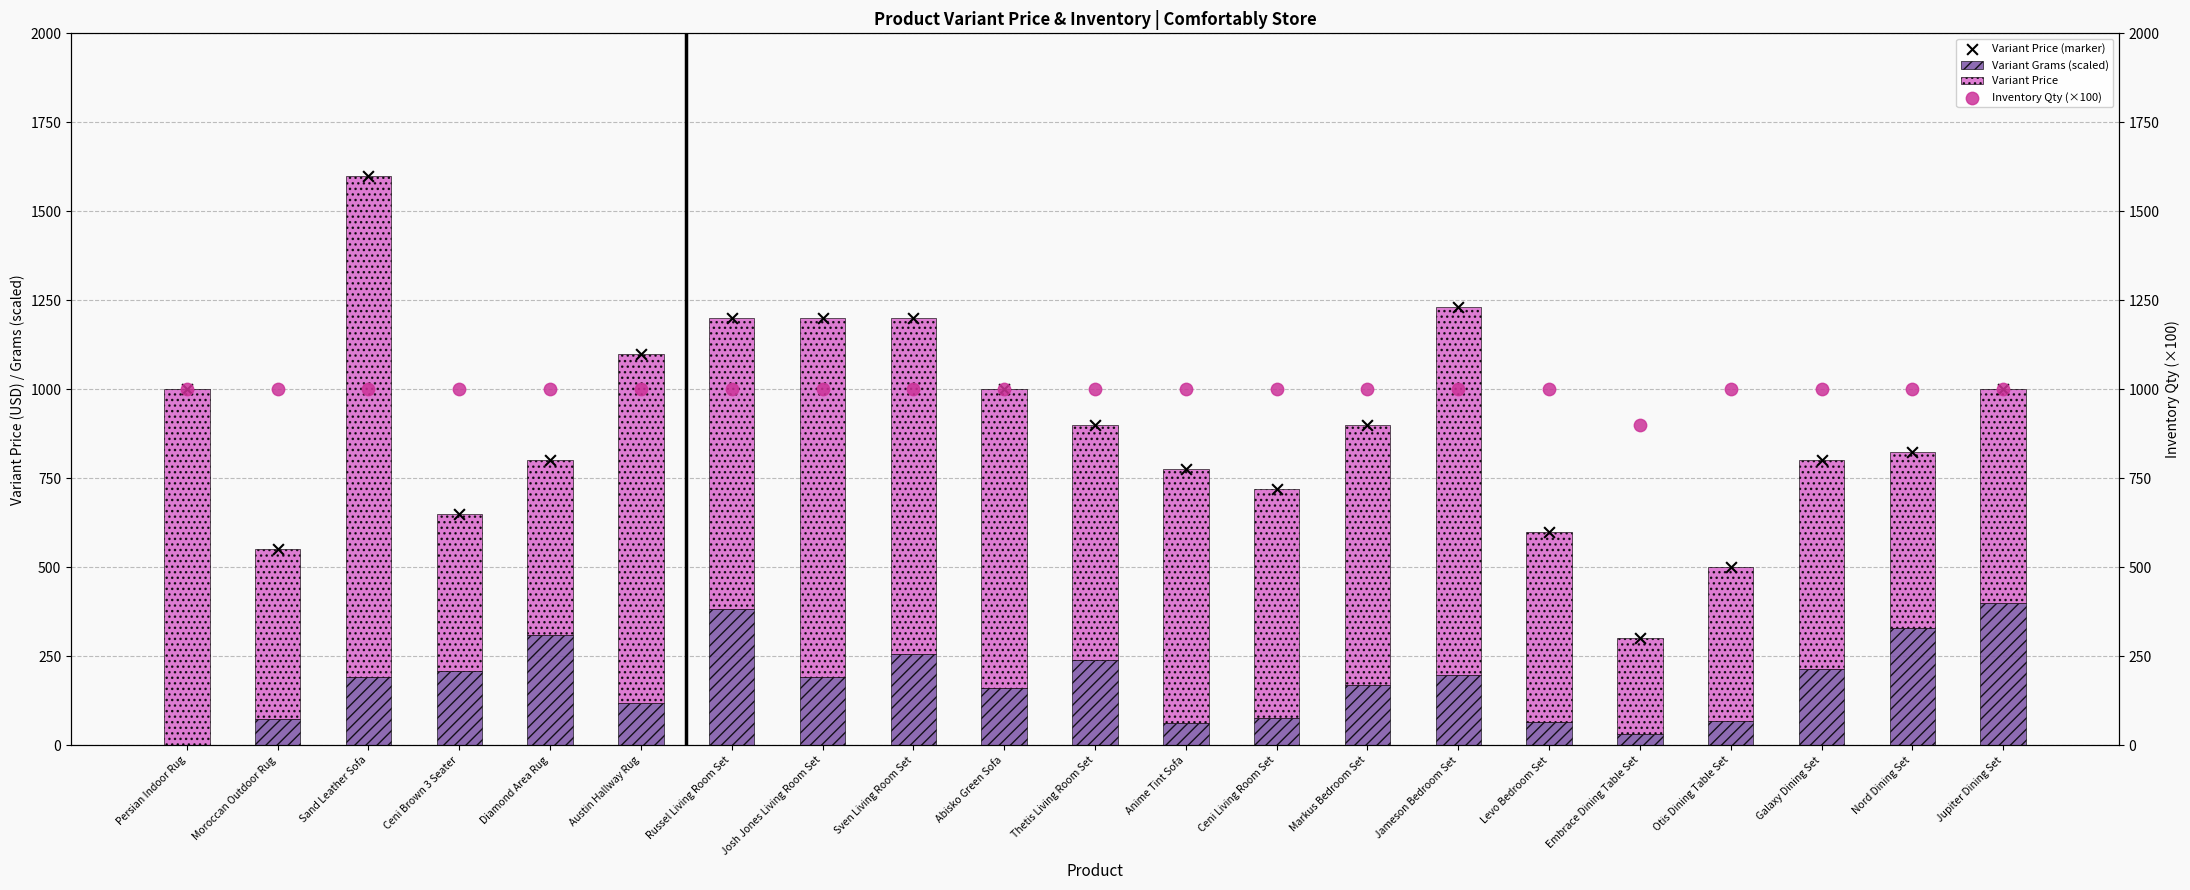

Which series has the largest total across all categories?

Inventory Qty (×100)